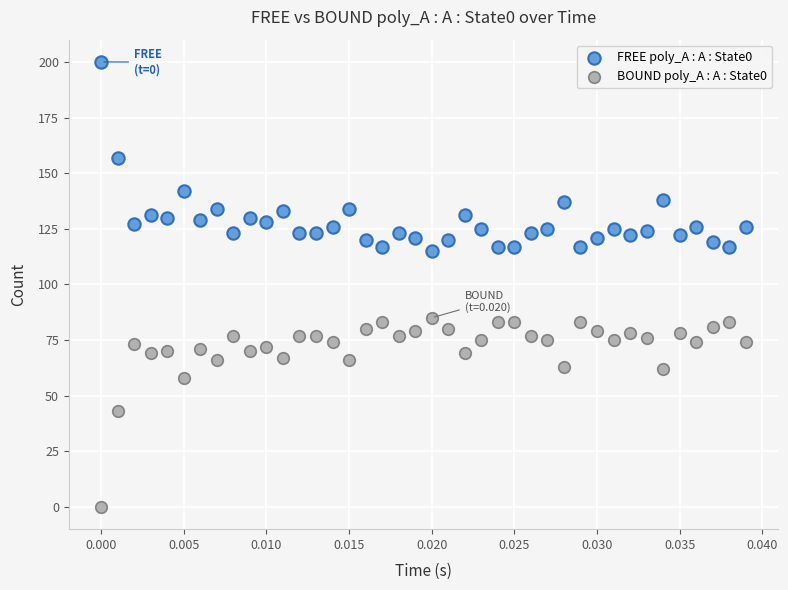

What are all the series names shown in the legend?

FREE poly_A : A : State0, BOUND poly_A : A : State0